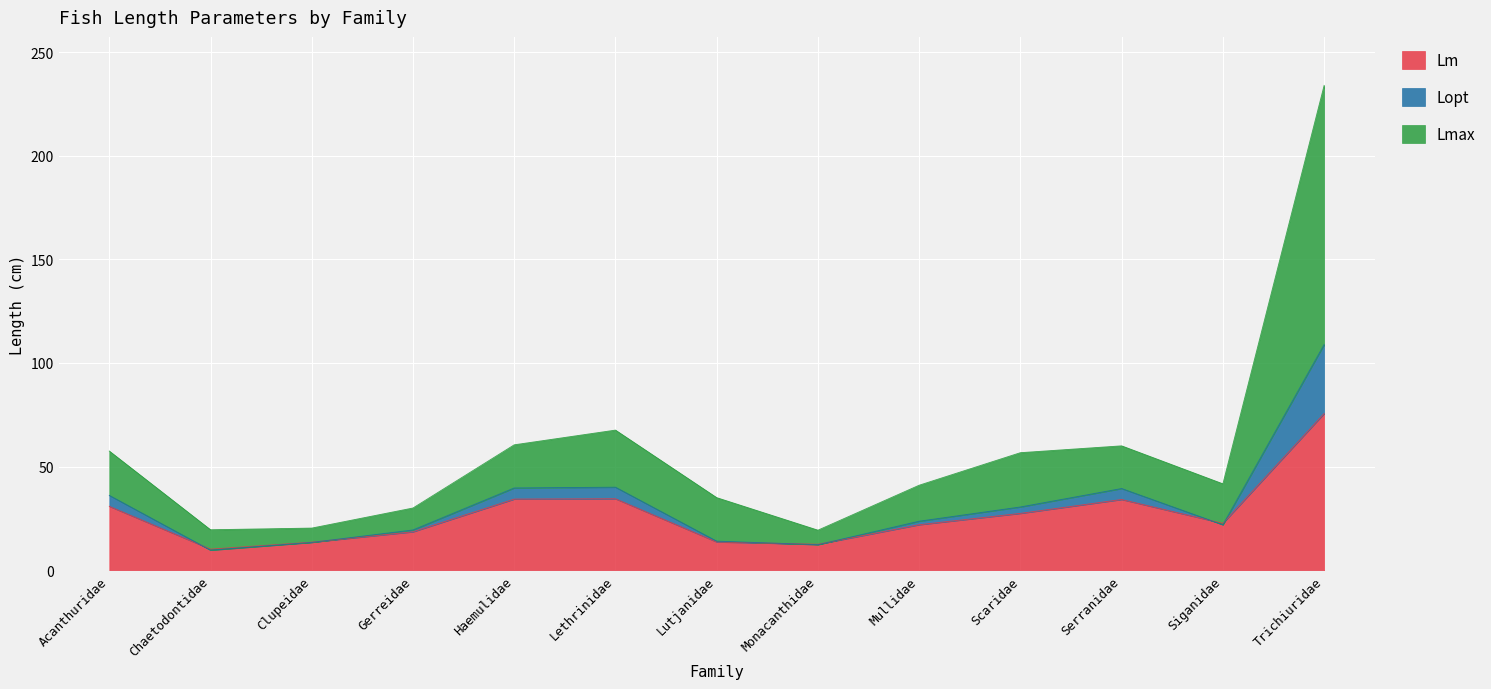

The Lopt series shows 19.4 at Gerreidae. True or false?

True